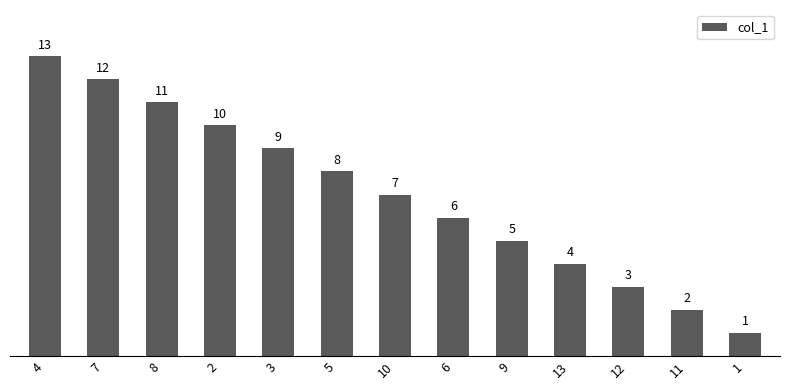

How many categories are shown in the chart?

13